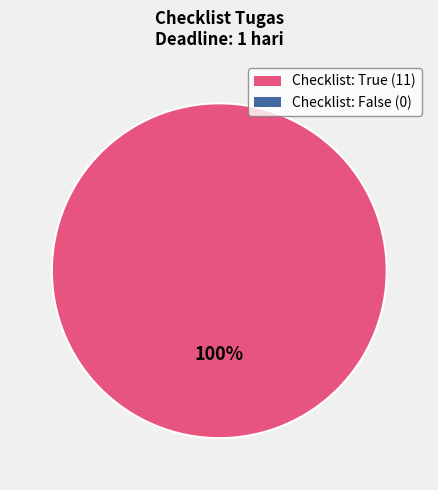

Does any single category account for the majority?

Yes